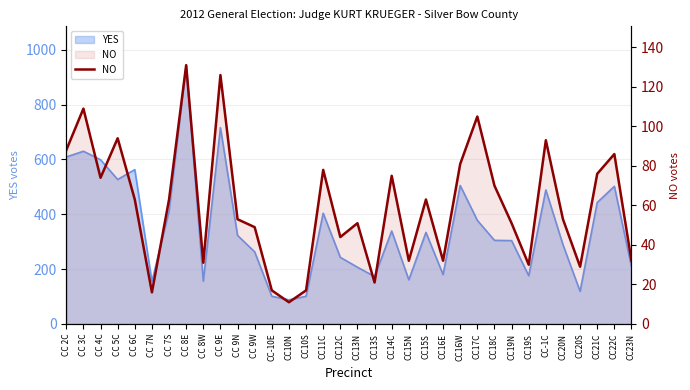

Where is the first local minimum?

CC 4C